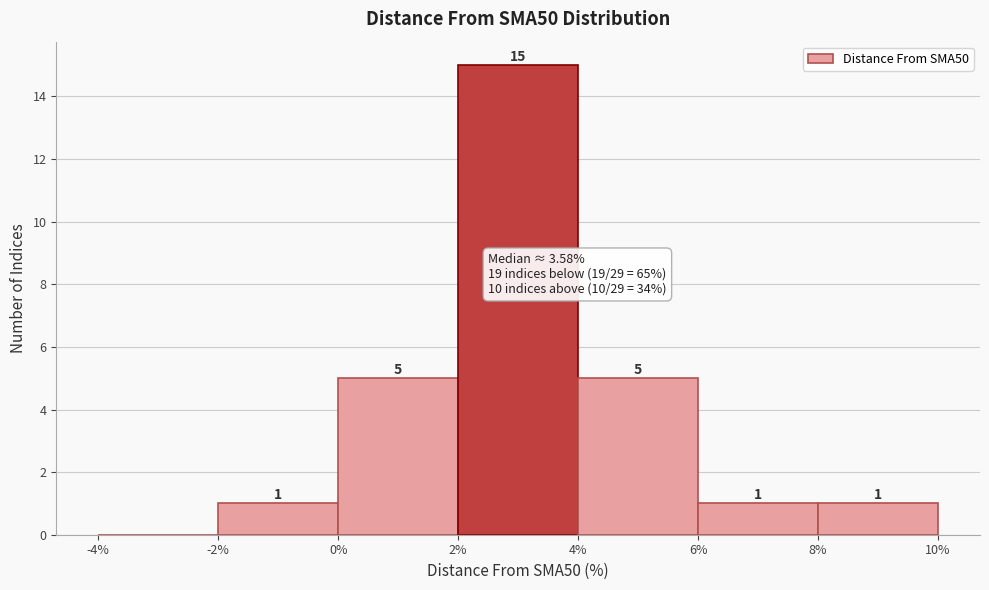

Over which range of the x-axis is the bar tallest?

2% to 4%